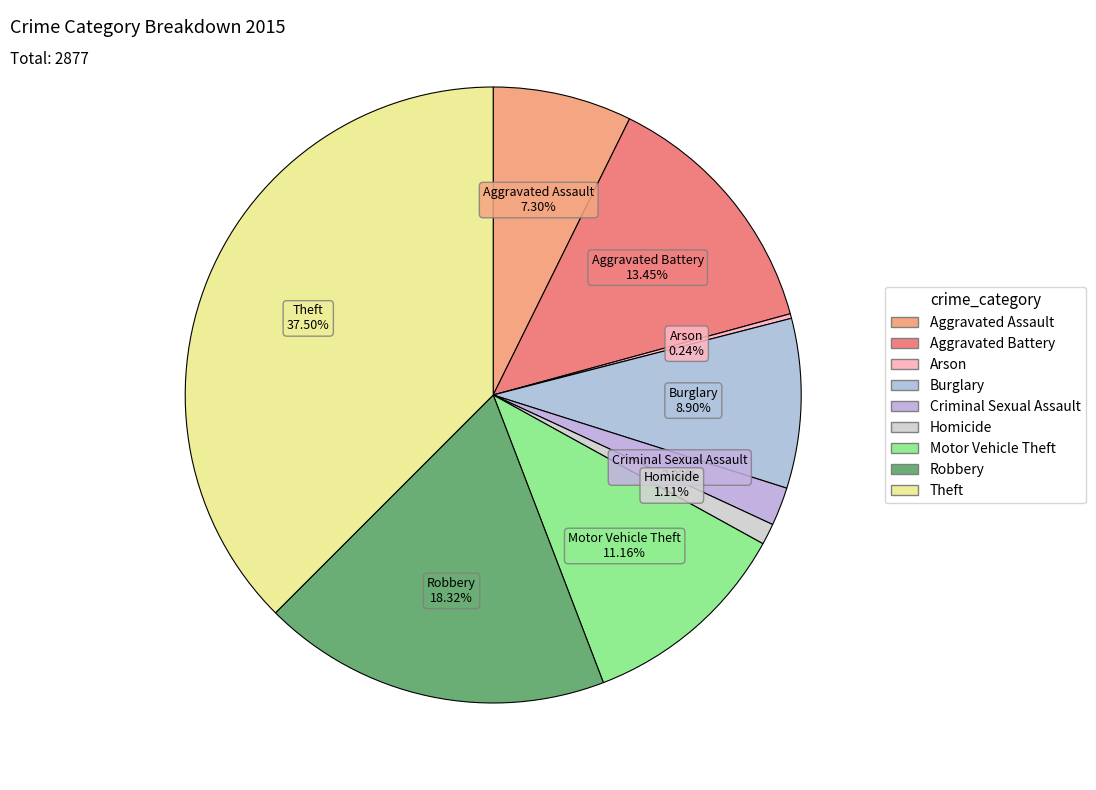

What is the ratio of the value at Burglary to the value at Robbery?

0.5